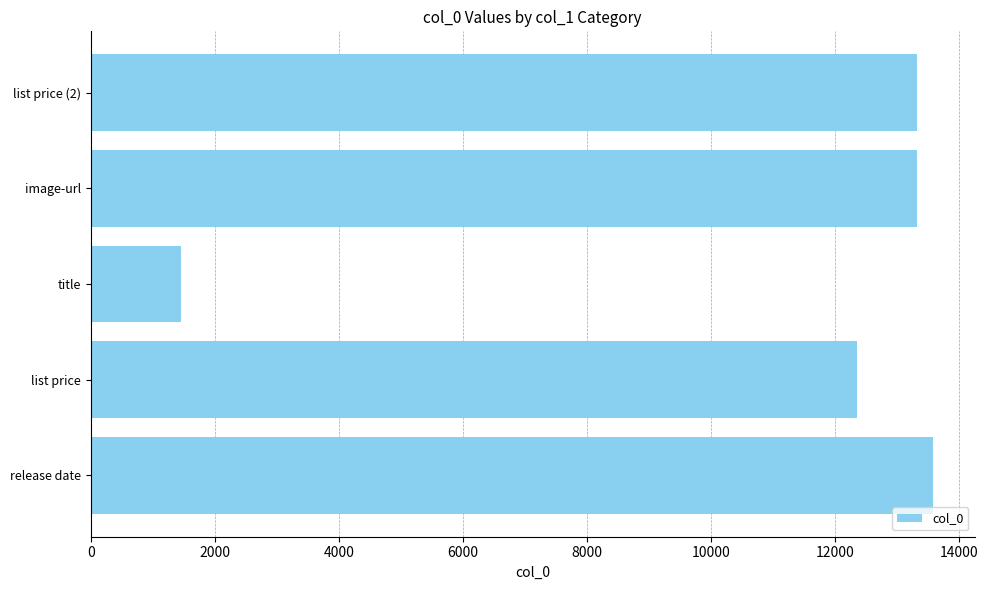

What is the average value?

10811